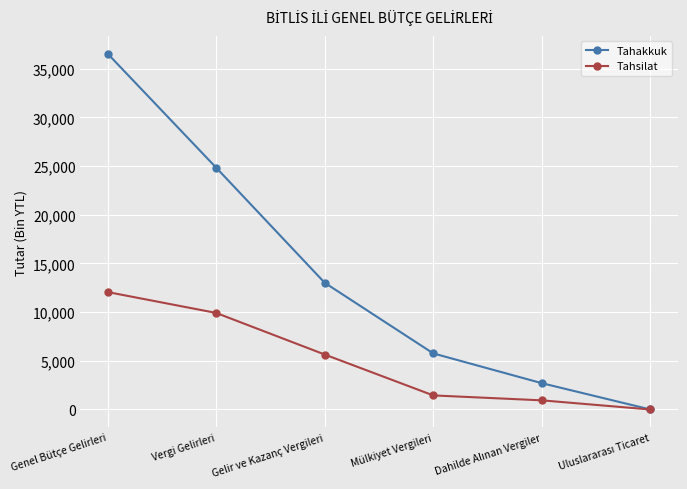

What is the label of the 3rd point from the right?

Mülkiyet Vergileri